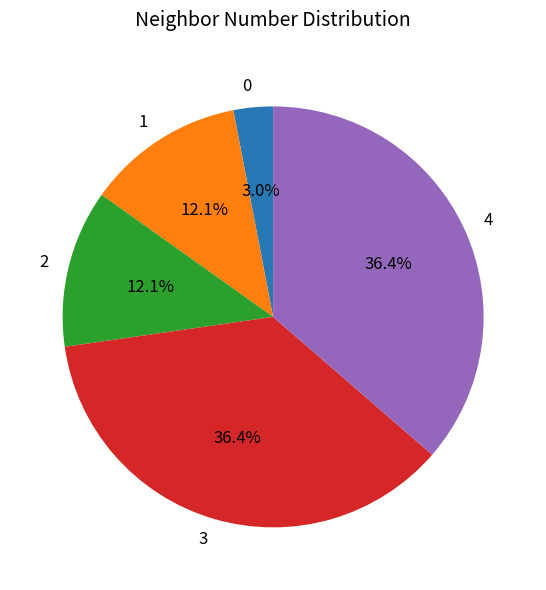

Combined, do 1 and 2 account for over 50%?

No